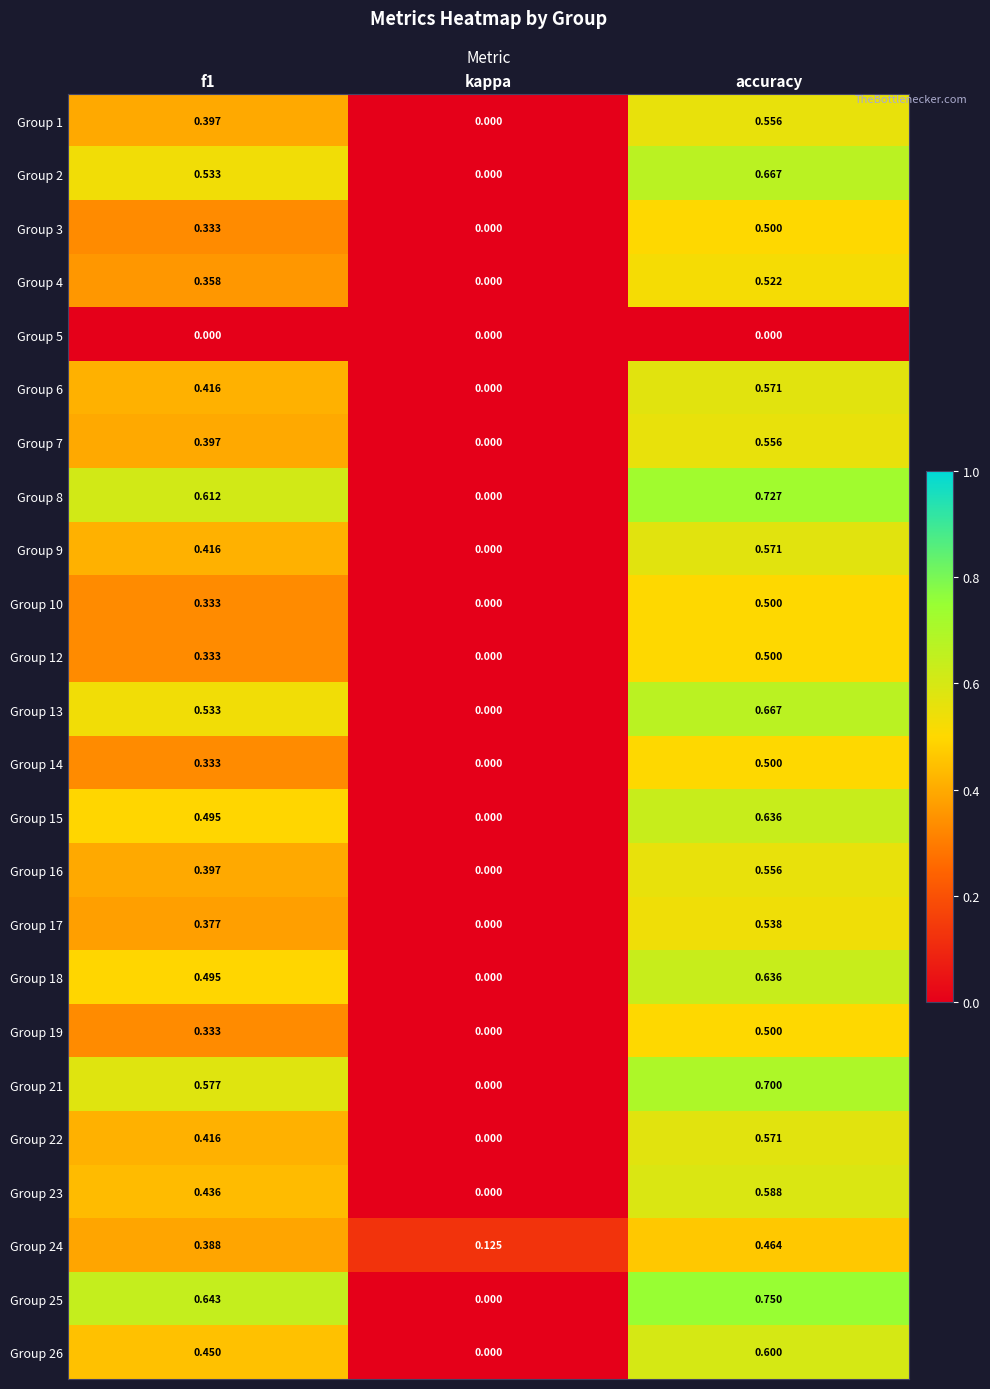

At which label is Group 12 closest to 0?

kappa